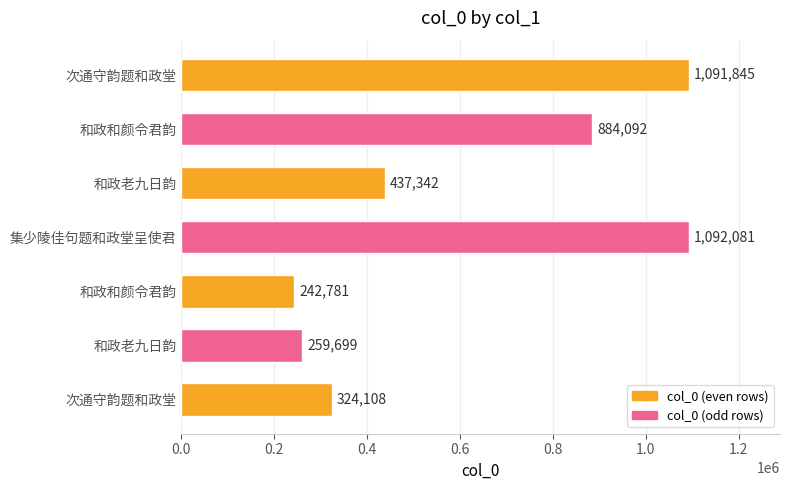

What is the average value?

618850